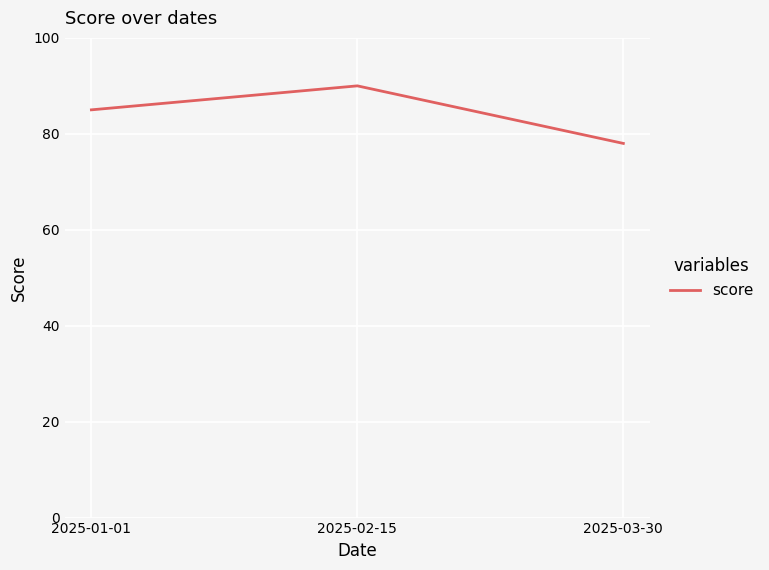

Read the value at 2025-03-30, to the nearest 10.

80